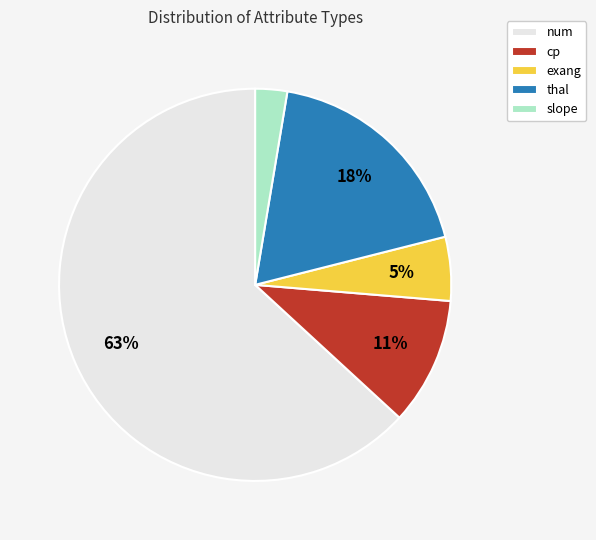

Between cp and num, which is larger?

num